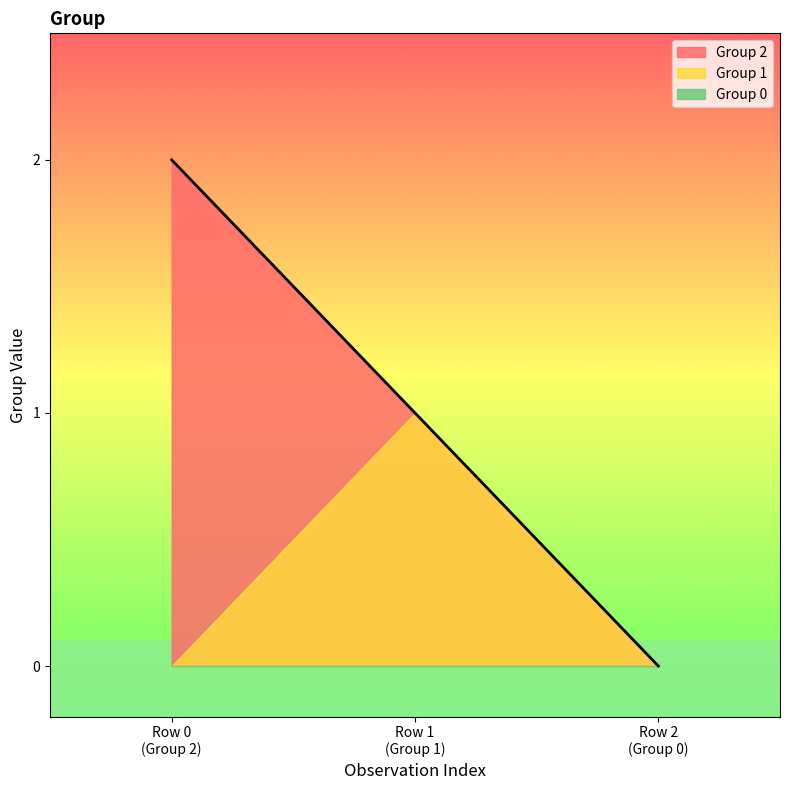

What are all the series names shown in the legend?

Group 0, Group 1, Group 2